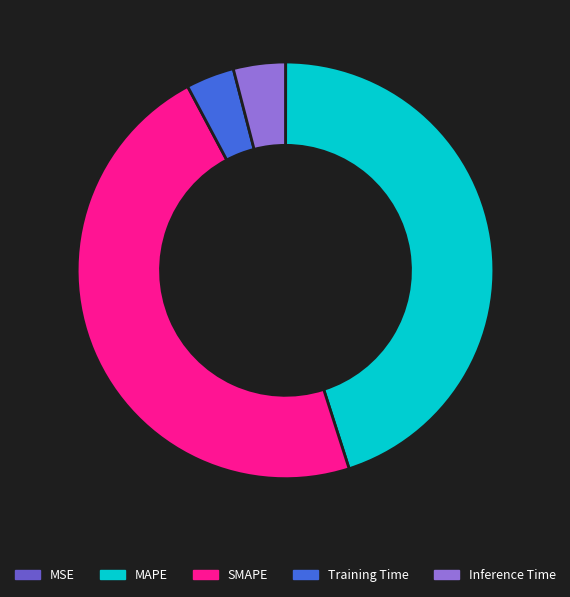

Which category has the biggest portion of the pie?

SMAPE